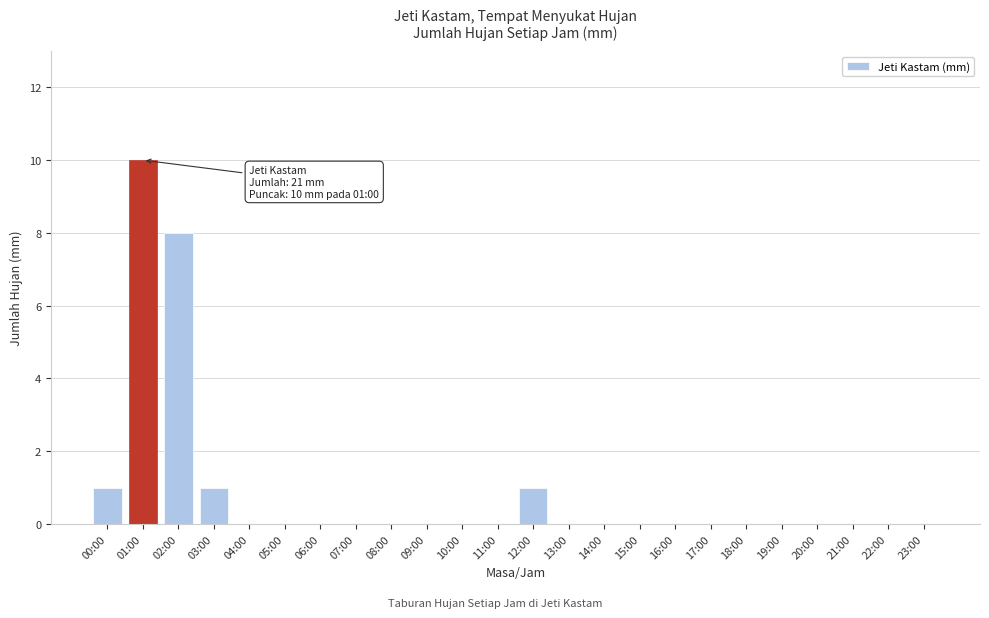

Reading left to right, what are all the values shown in this chart?

00:00=1	01:00=10	02:00=8	03:00=1	04:00=0	05:00=0	06:00=0	07:00=0	08:00=0	09:00=0	10:00=0	11:00=0	12:00=1	13:00=0	14:00=0	15:00=0	16:00=0	17:00=0	18:00=0	19:00=0	20:00=0	21:00=0	22:00=0	23:00=0